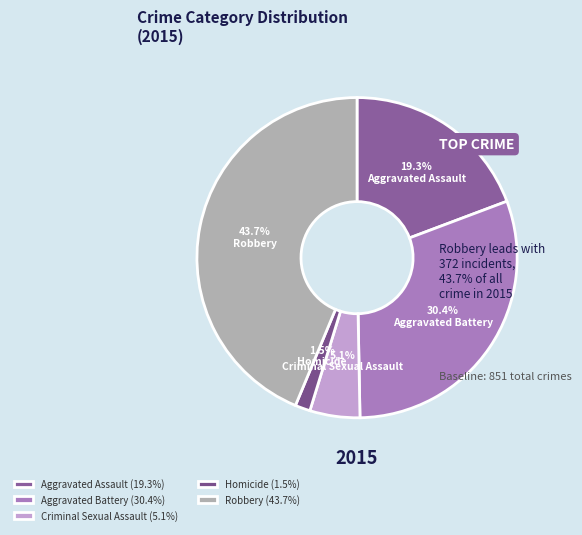

The Robbery slice represents 44% of the pie. True or false?

True